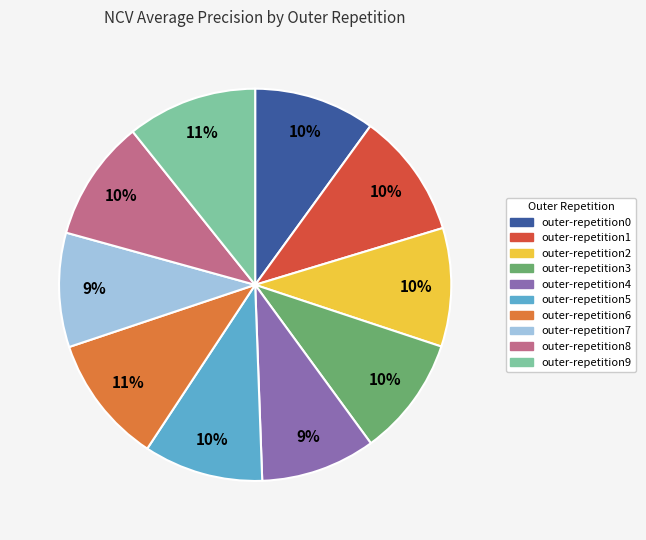

What percentage is the outer-repetition9 slice, to the nearest percent?

11%